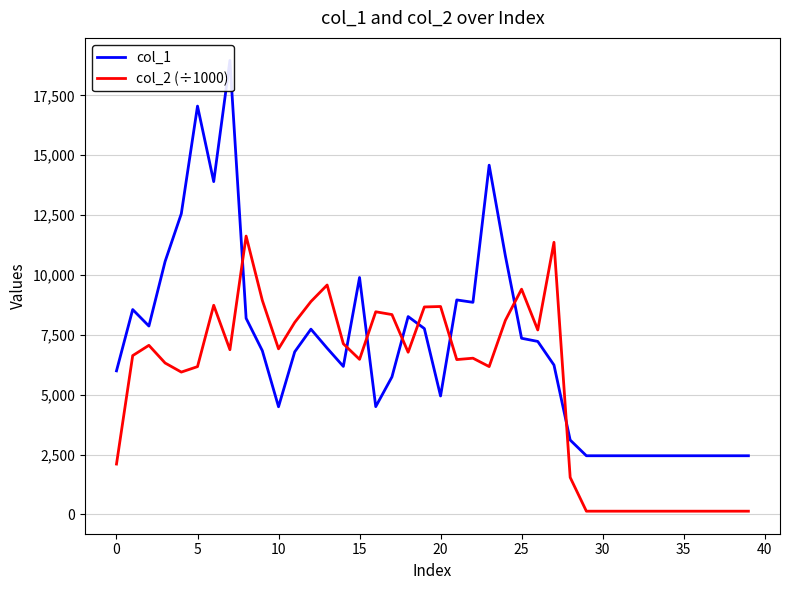

What is the maximum value shown in the chart?

18960.0